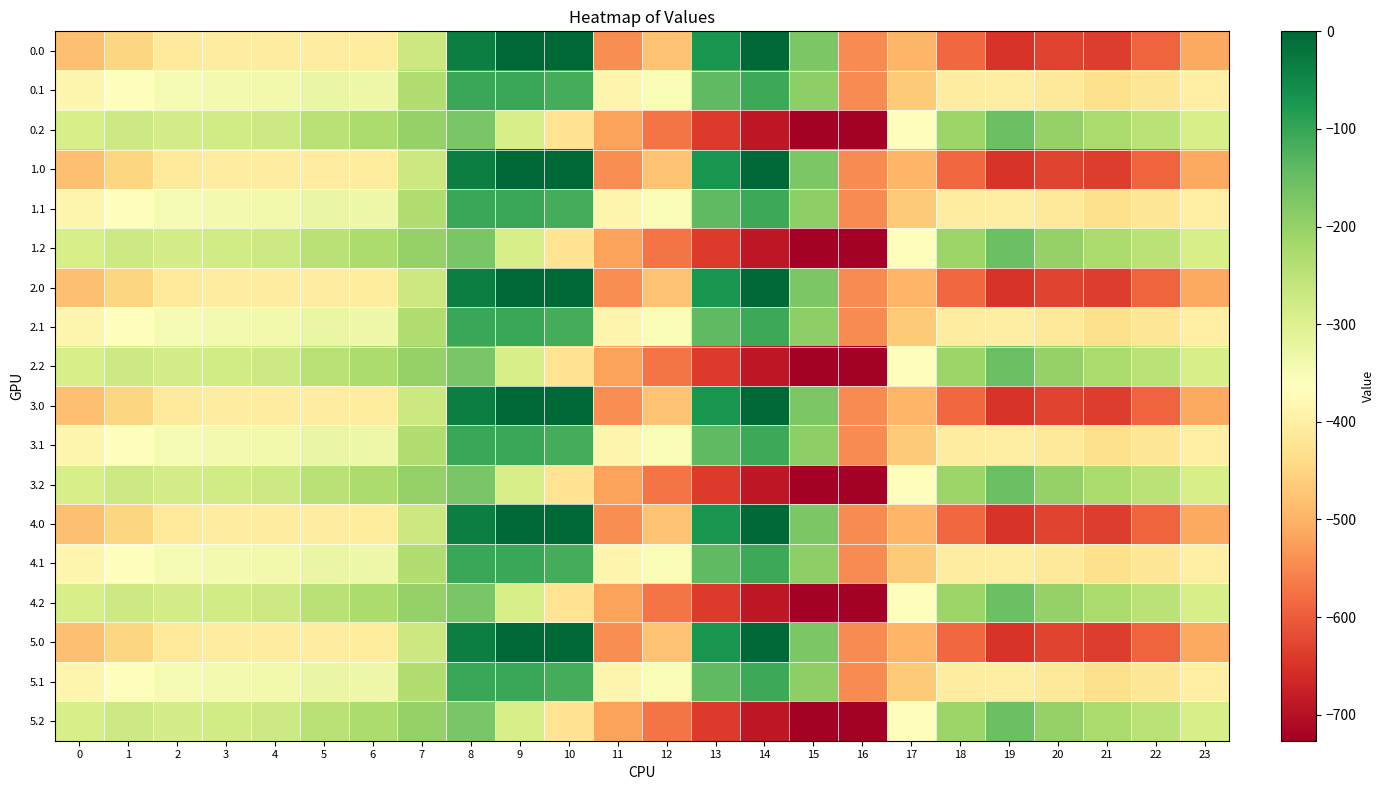

List the series in order of their peak value, lowest first.

0.2, 1.2, 2.2, 3.2, 4.2, 5.2, 0.1, 1.1, 2.1, 3.1, 4.1, 5.1, 0.0, 1.0, 2.0, 3.0, 4.0, 5.0